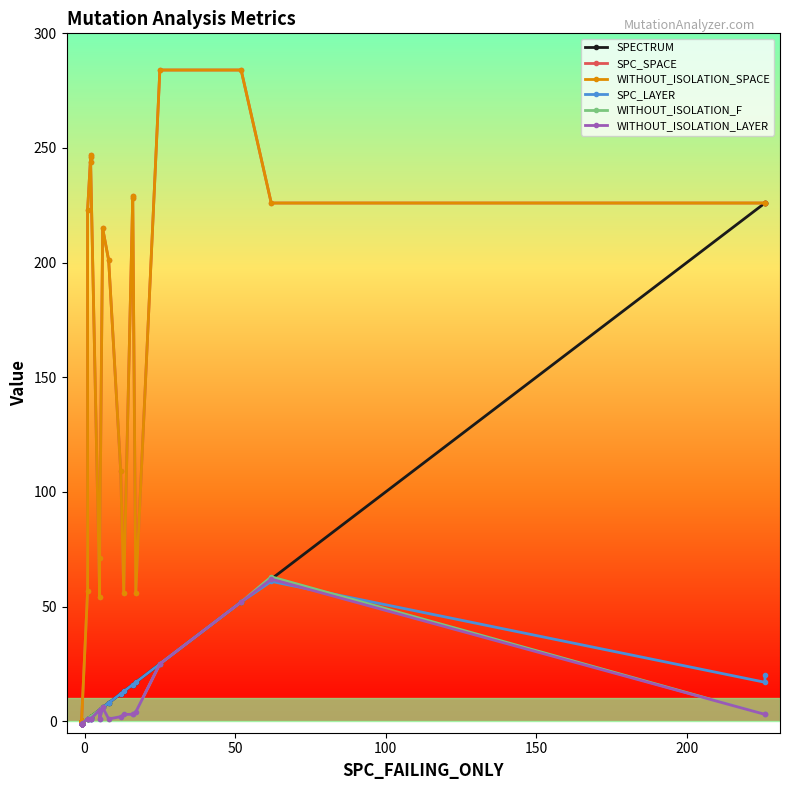

True or false: WITHOUT_ISOLATION_F and WITHOUT_ISOLATION_LAYER cross at least once.

False